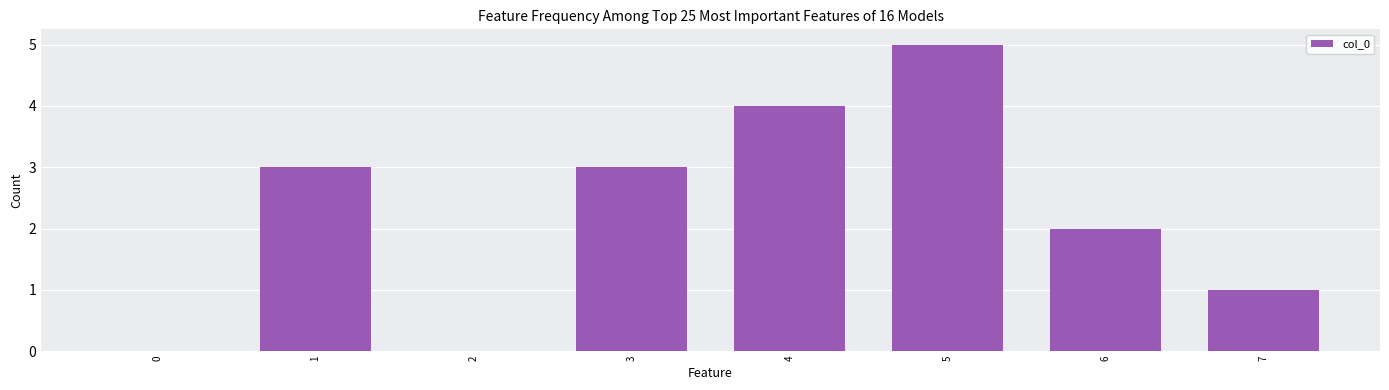

How many values are between 1 and 4?

5